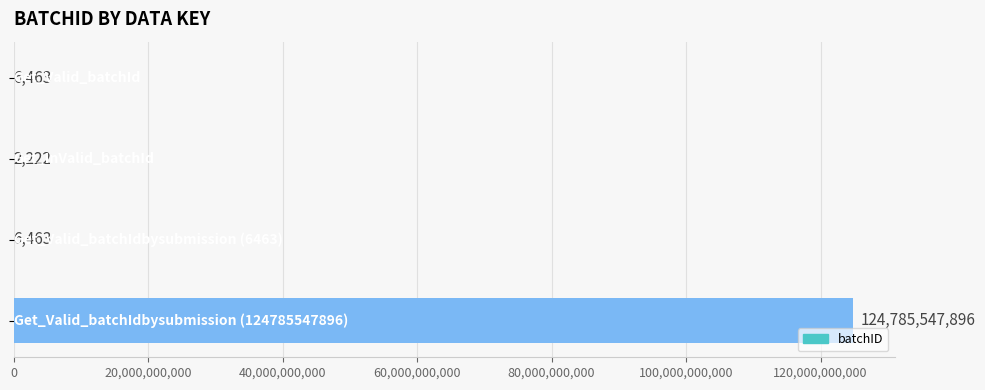

Count the number of categories in the chart.

4